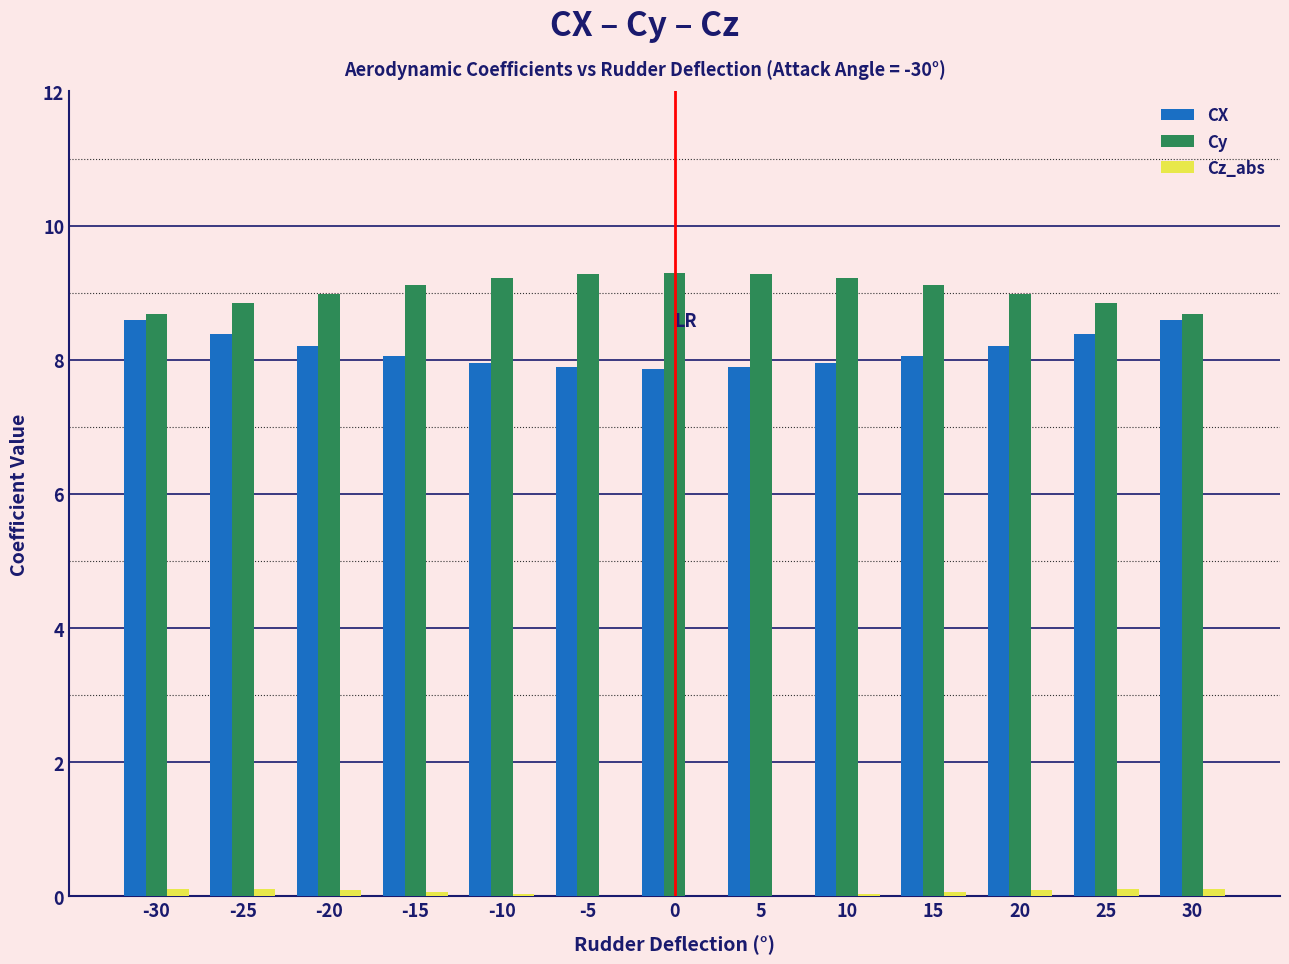

The CX series shows 5.3 at 10. True or false?

False